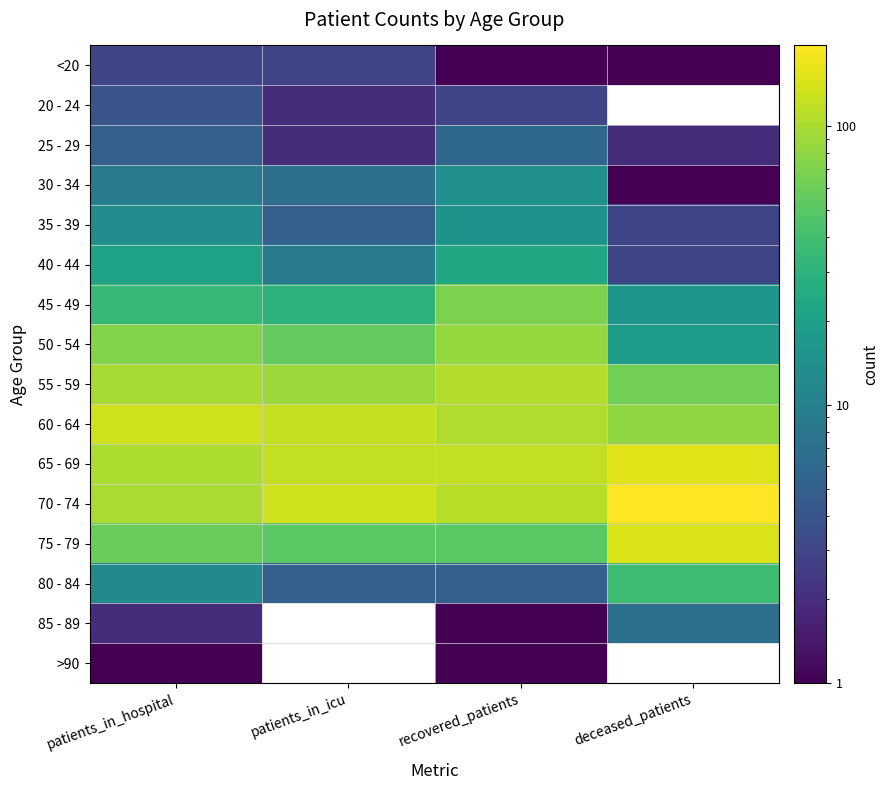

At how many categories does at least one series exceed 56?

4